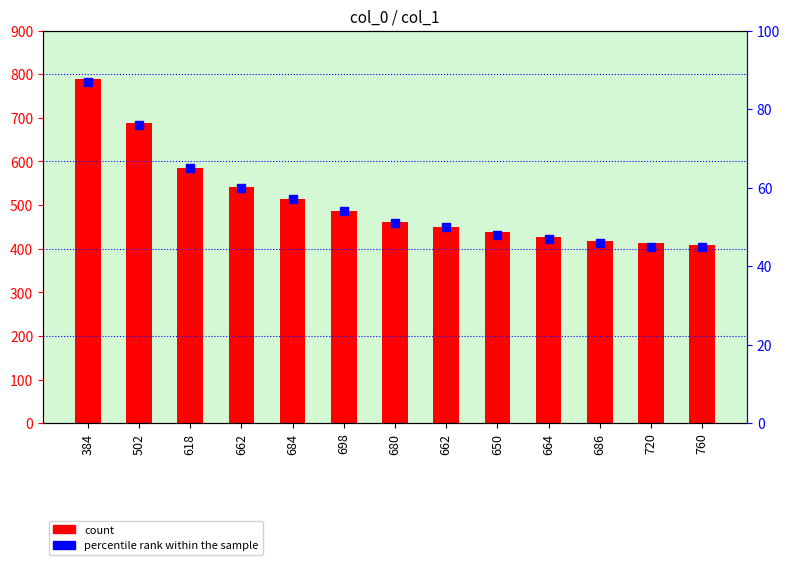

List the labels in order of value, largest first.

384, 502, 618, 662, 684, 698, 680, 662, 650, 664, 686, 720, 760